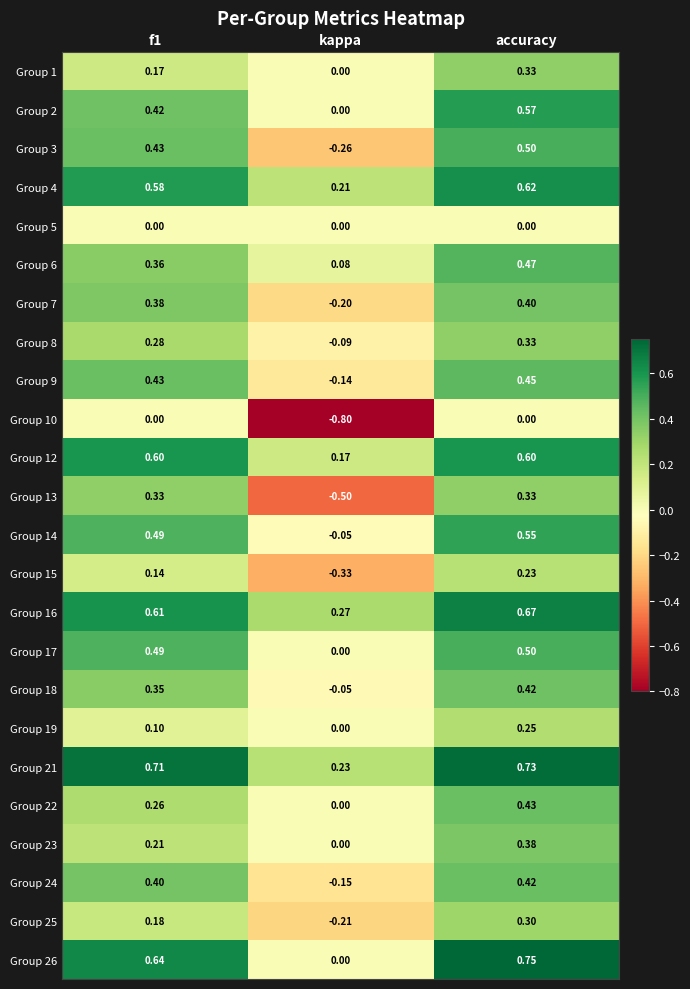

At which label does Group 22 reach its minimum?

kappa